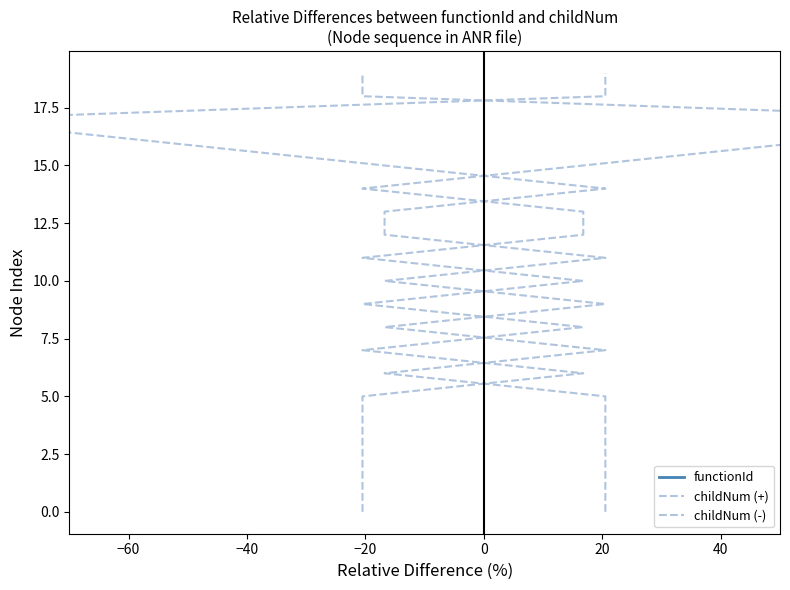

What is the difference between the maximum and minimum values in the functionId series?

19